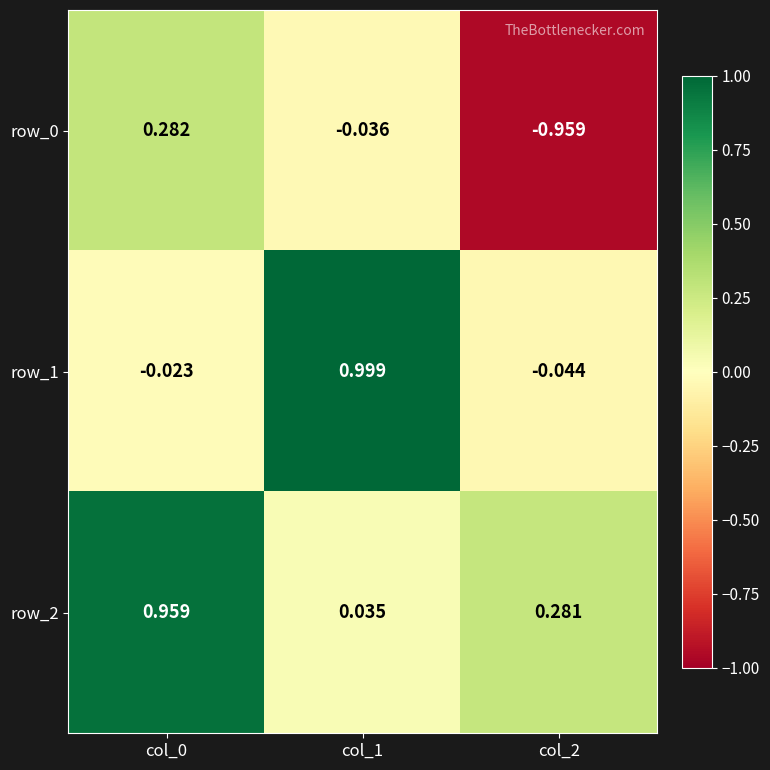

How many values in row_0 are above zero?

1